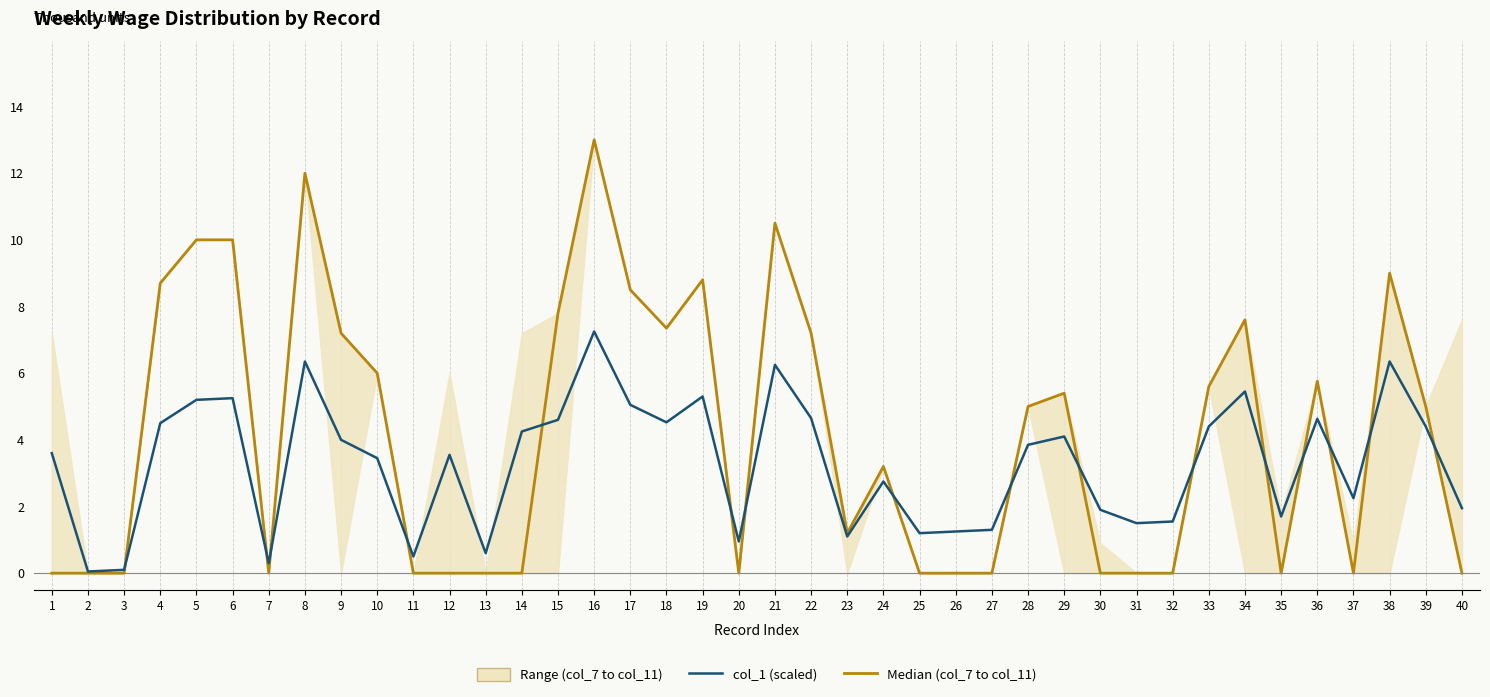

True or false: col_1 (scaled) has a value of 9.4 at 5.

False